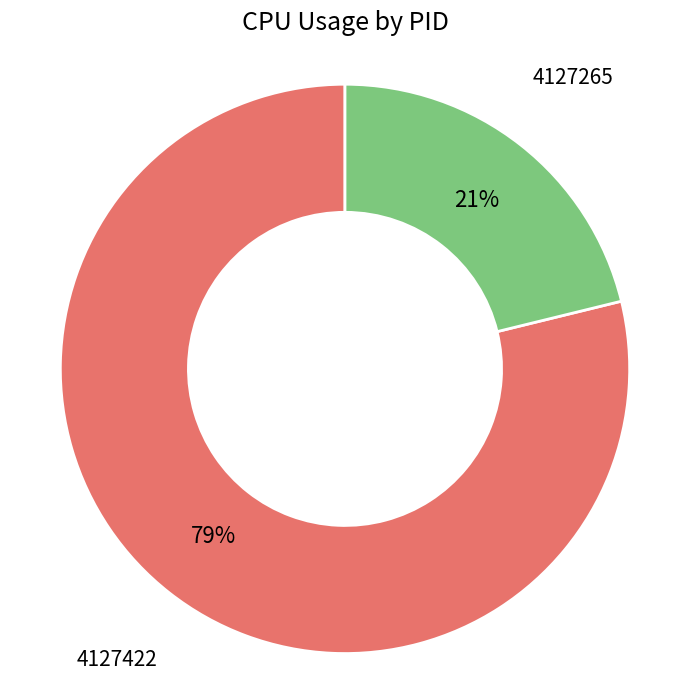

Which slice is the largest?

4127422